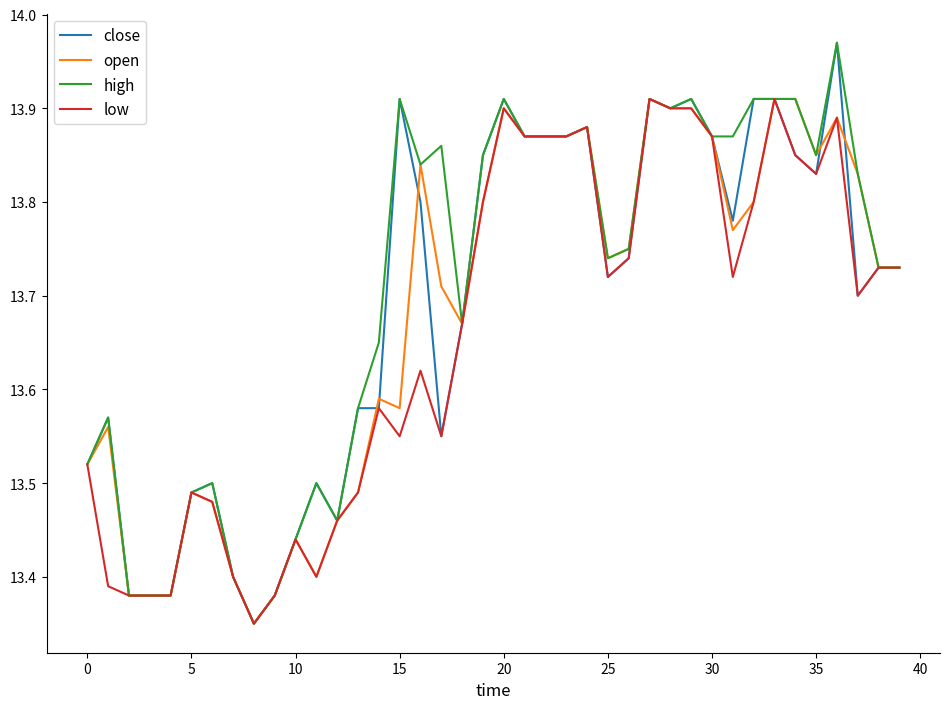

Rank the series by their average value, from lowest to highest.

low, open, close, high